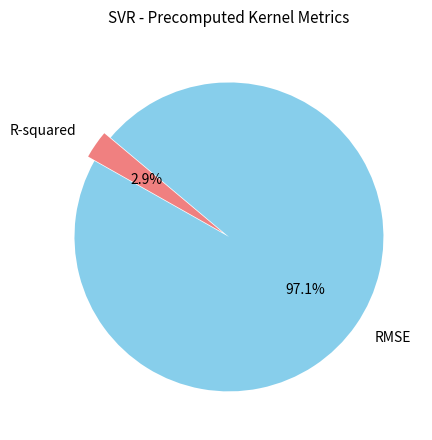

Which category has the smallest portion of the pie?

R-squared